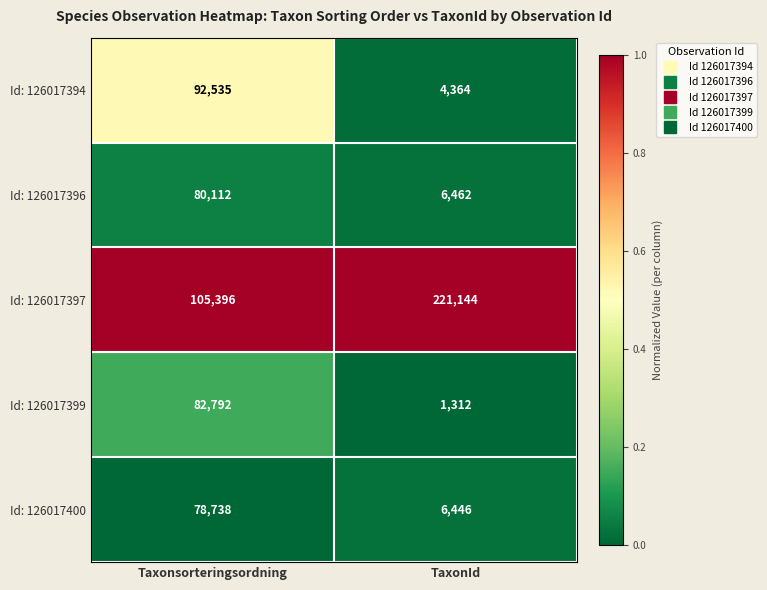

Rank the series at TaxonId from highest to lowest value.

Id: 126017397, Id: 126017396, Id: 126017400, Id: 126017394, Id: 126017399